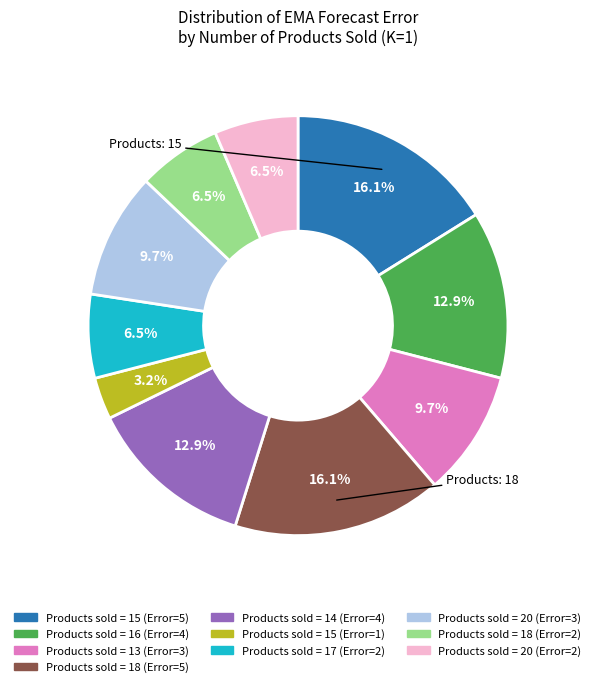

Does any single category account for the majority?

No